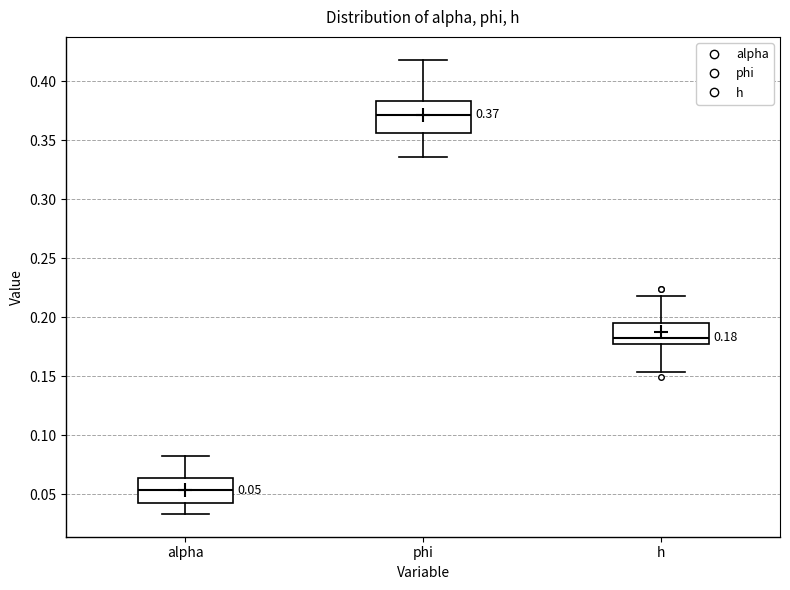

Which box has the lowest median line?

alpha